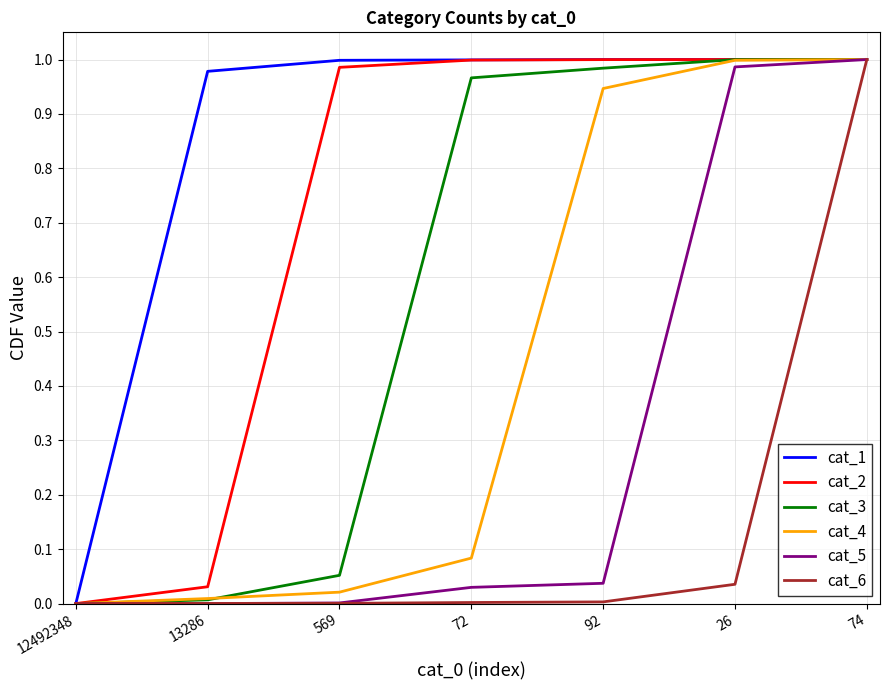

List the series in order of their overall mean, highest first.

cat_1, cat_2, cat_3, cat_4, cat_5, cat_6